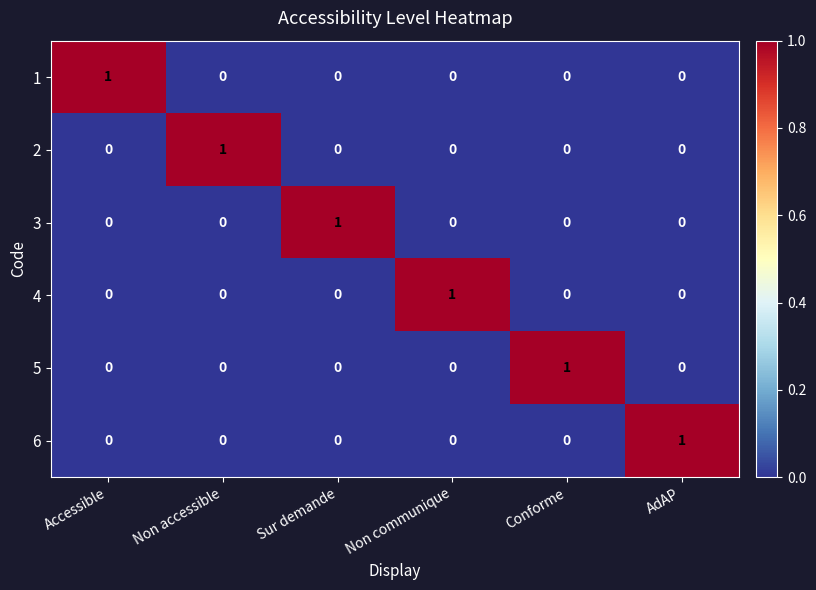

Count the 1 values in the range 0 to 1.

6